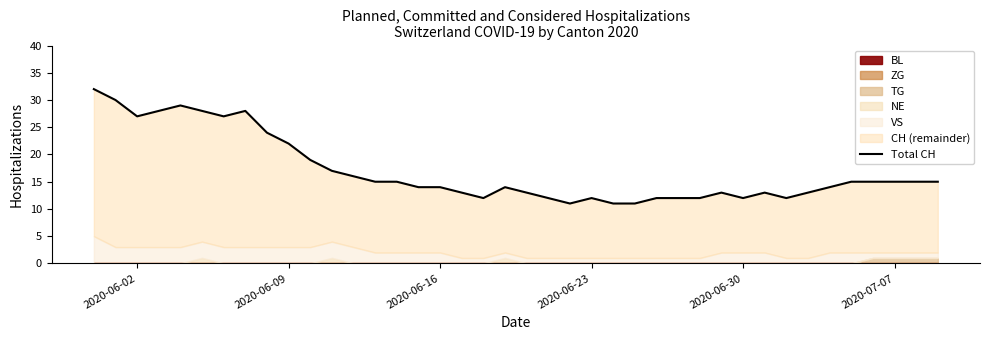

True or false: the data has more than 0 interior local peaks.

True